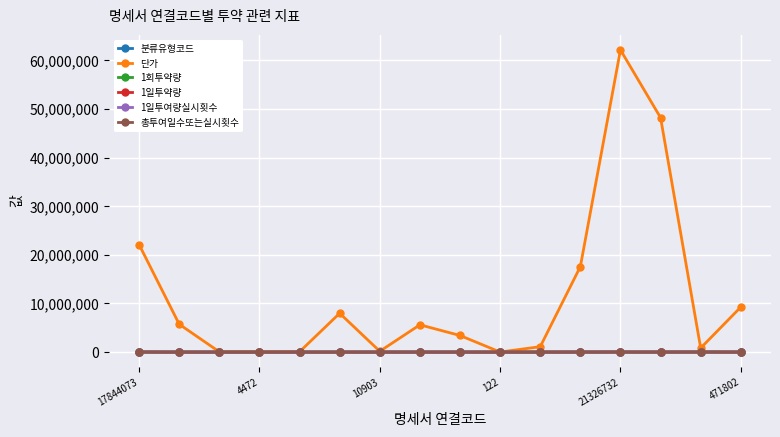

What is the maximum value shown in the chart?

62157790.0